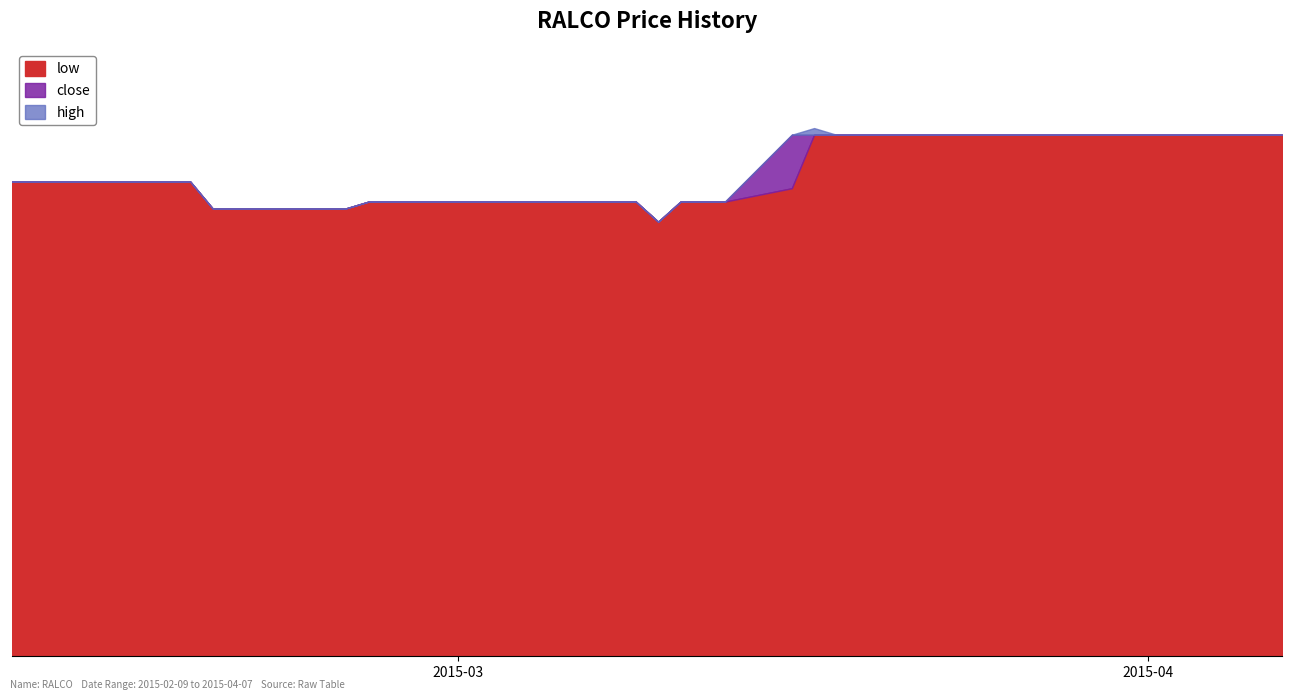

What is the average value of the high series?

0.7